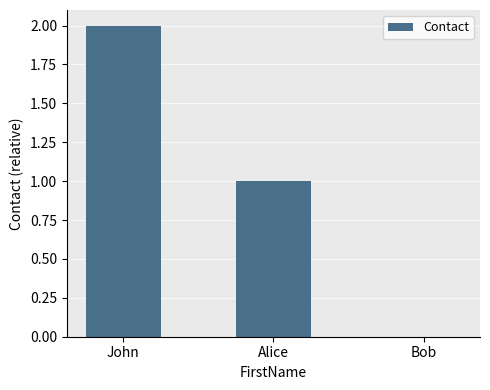

Which category has the highest value across all series?

John